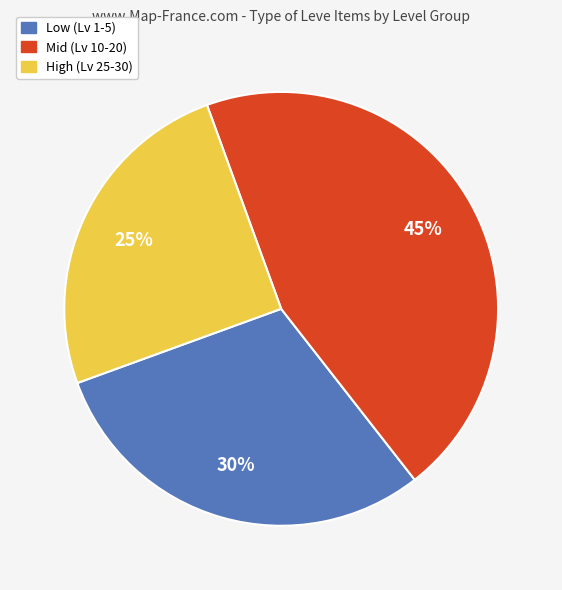

Does any single category account for the majority?

No